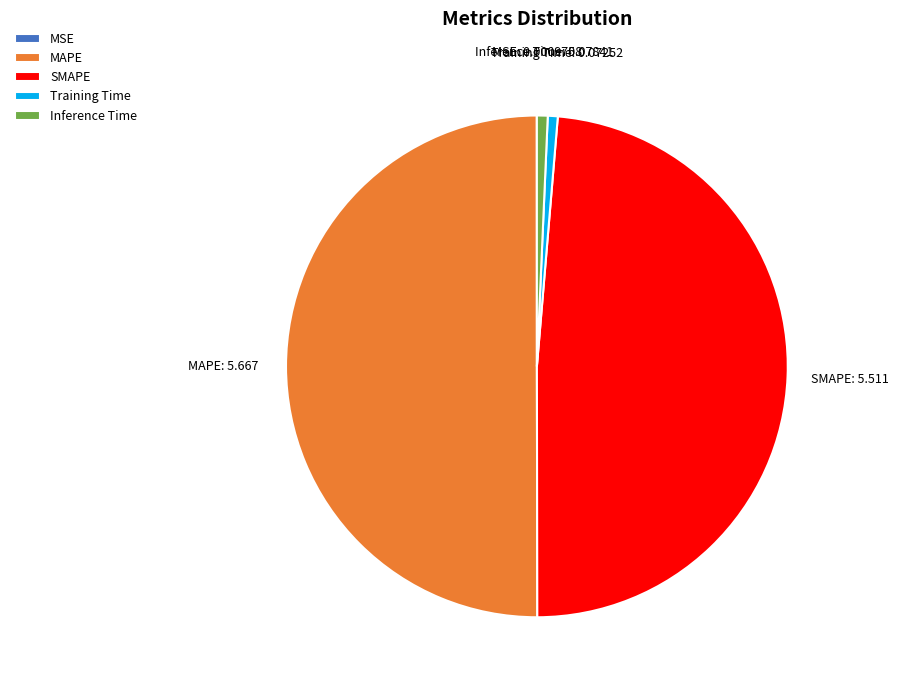

What is the largest slice in the pie chart?

MAPE